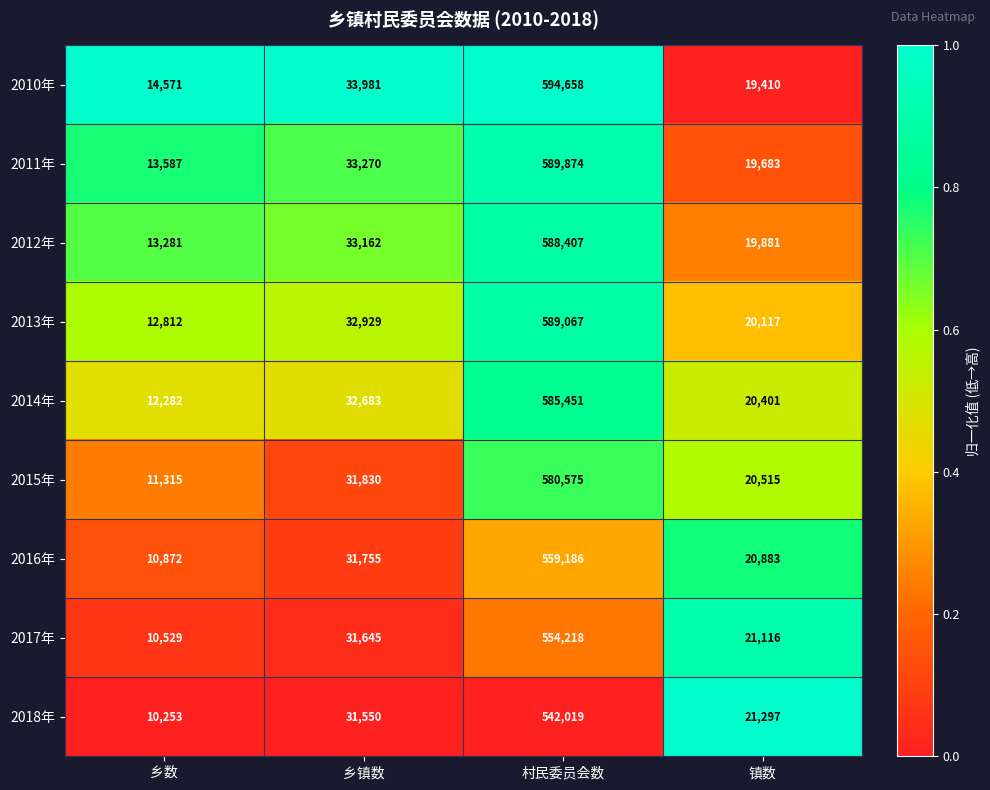

The 2015年 series shows 11315 at 乡数. True or false?

True